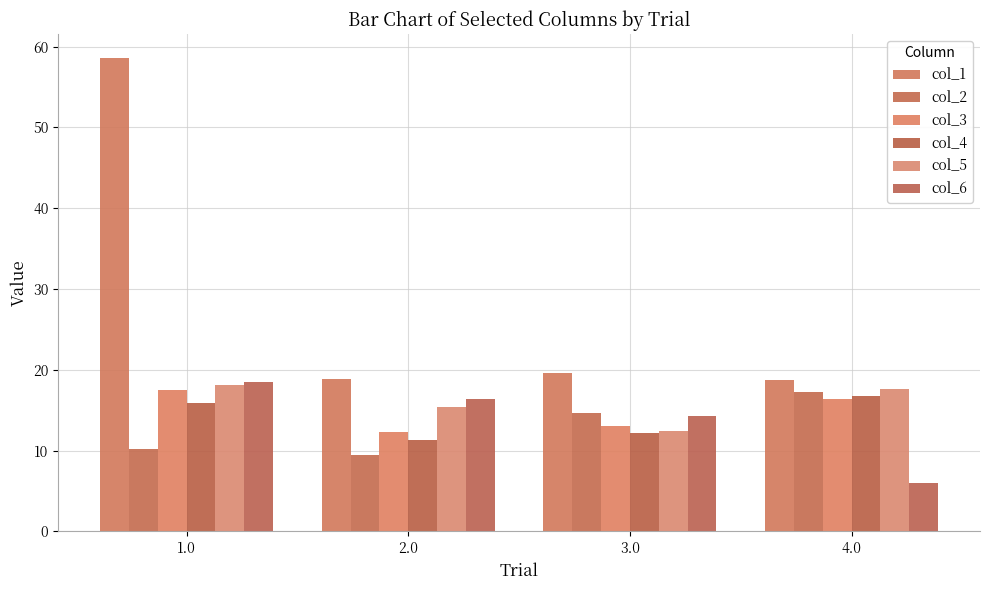

Which category has the highest value across all series?

1.0